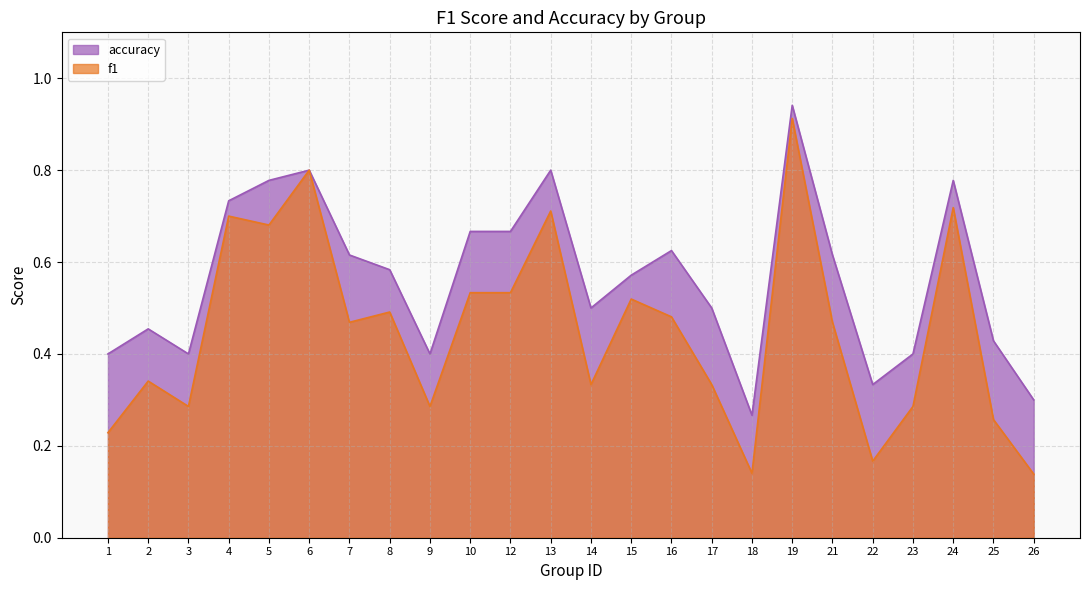

At which label is accuracy closest to 0?

18